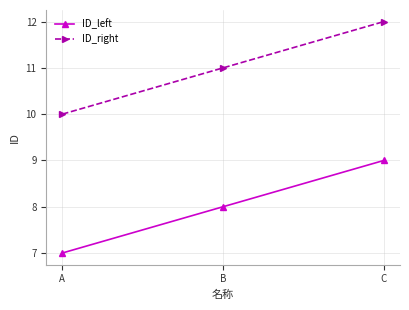

What is the value of the ID_left point at the 2nd from the left?

8